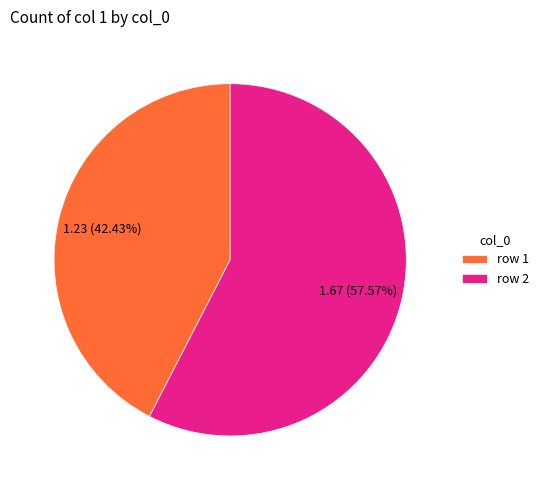

How many segments does this pie chart have?

2